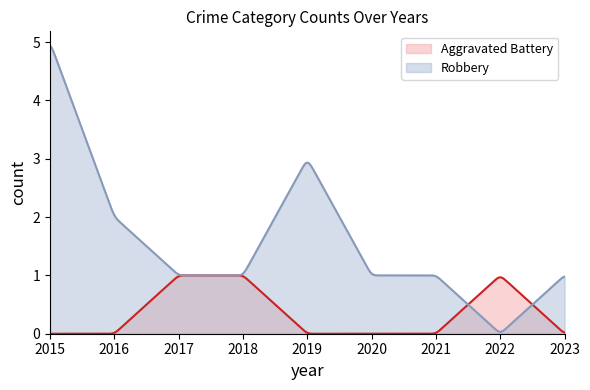

Where is the first local maximum for Total?

2019